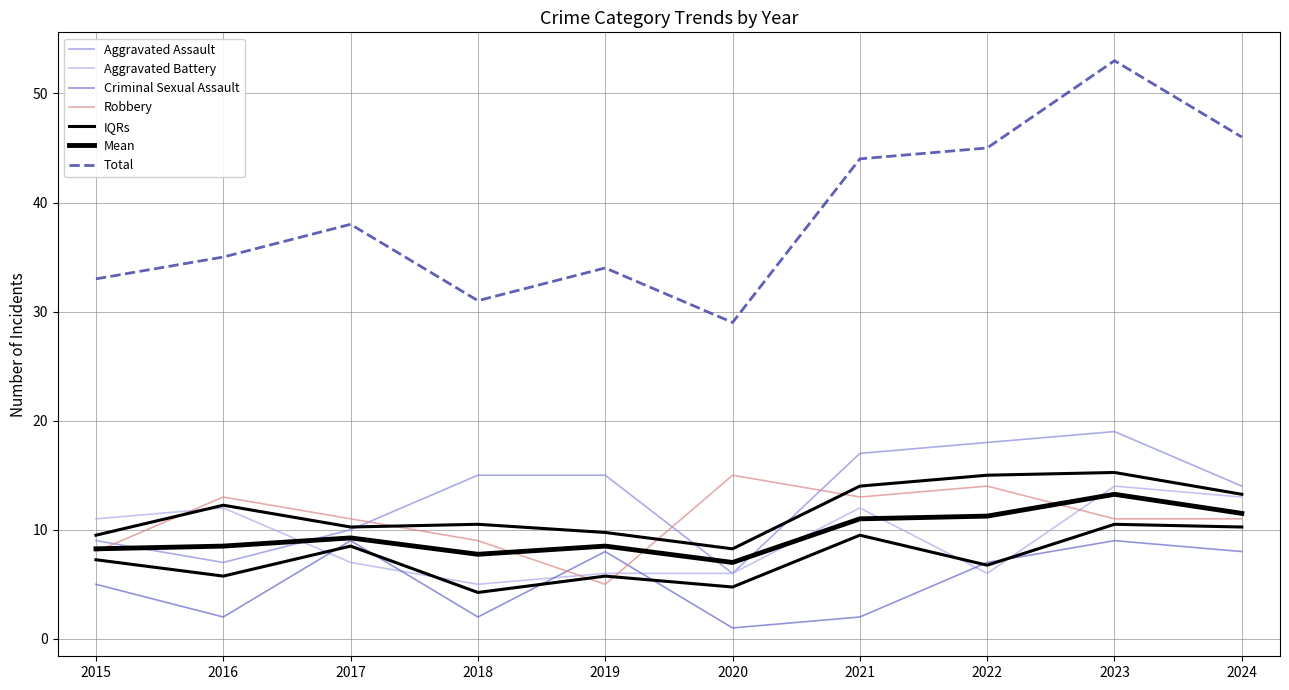

What is the maximum value for Total?

53